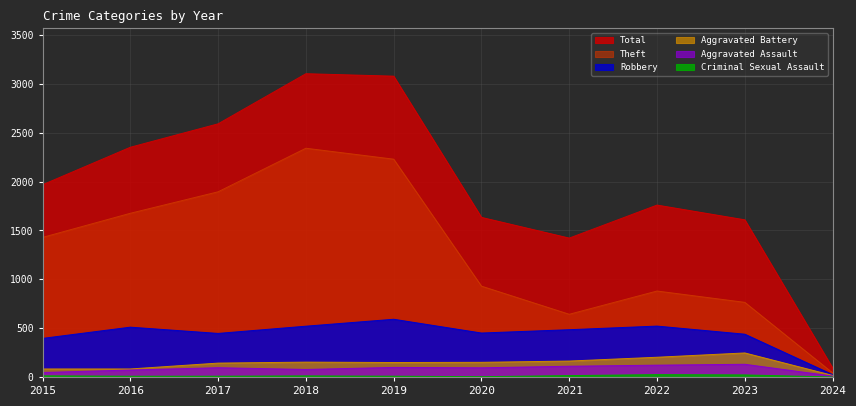

How many lines are shown in the chart?

6